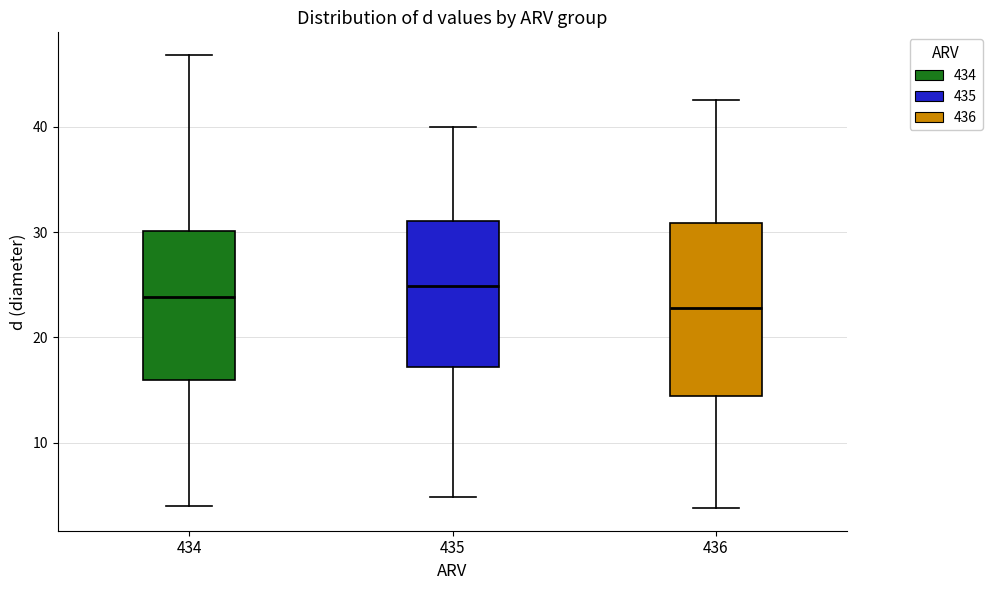

Which box's median line is the highest?

435